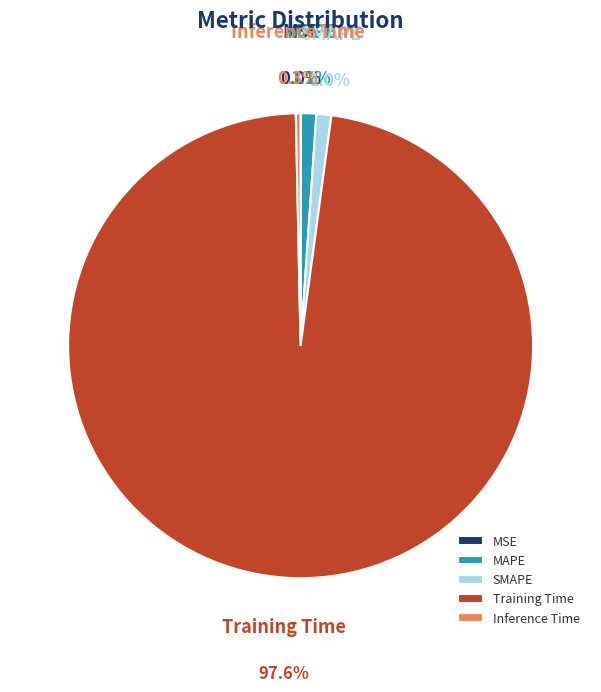

Between Training Time and Inference Time, which is larger?

Training Time